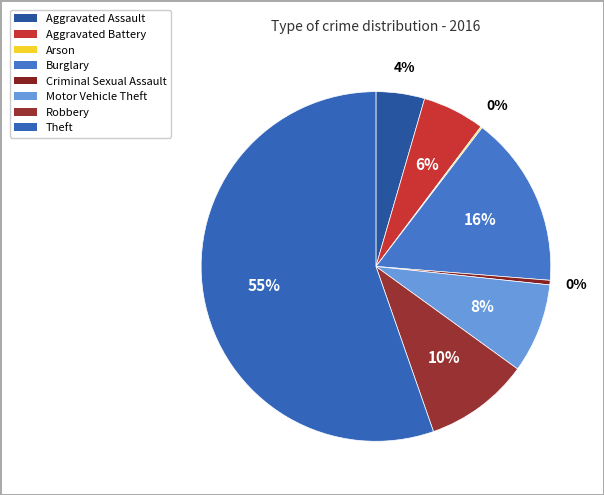

Count the number of slices in the pie.

8